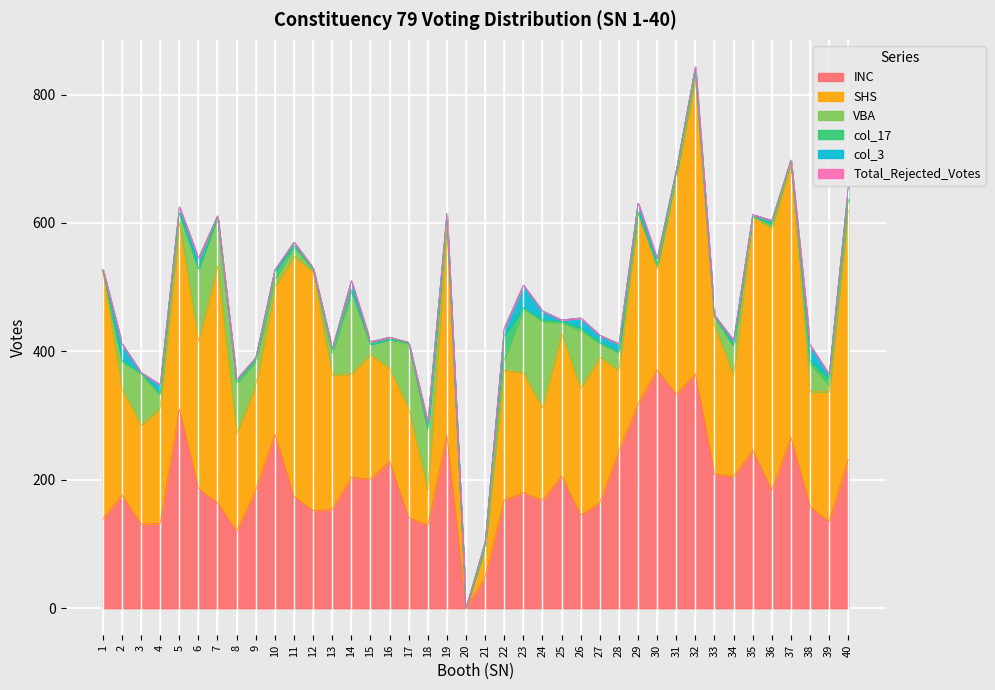

The SHS series shows 231 at 33. True or false?

True